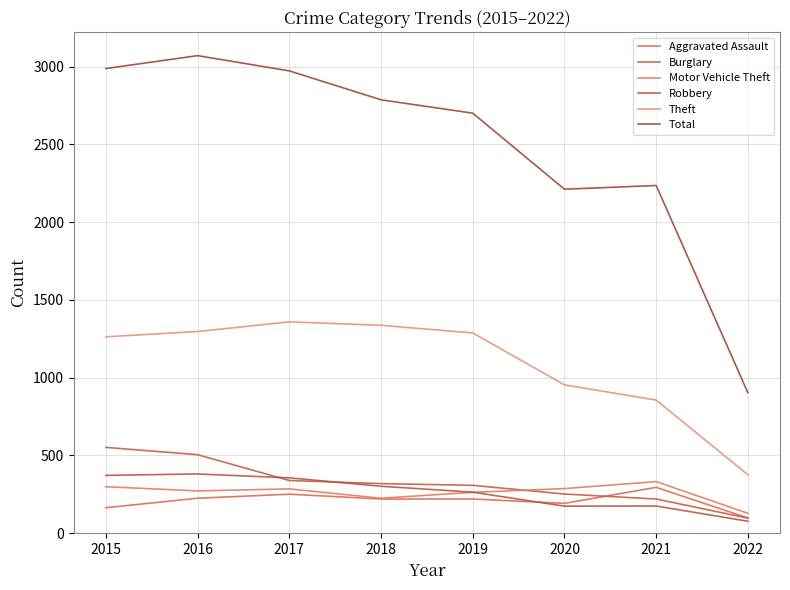

Where does the Aggravated Assault series first go above 220?

2016